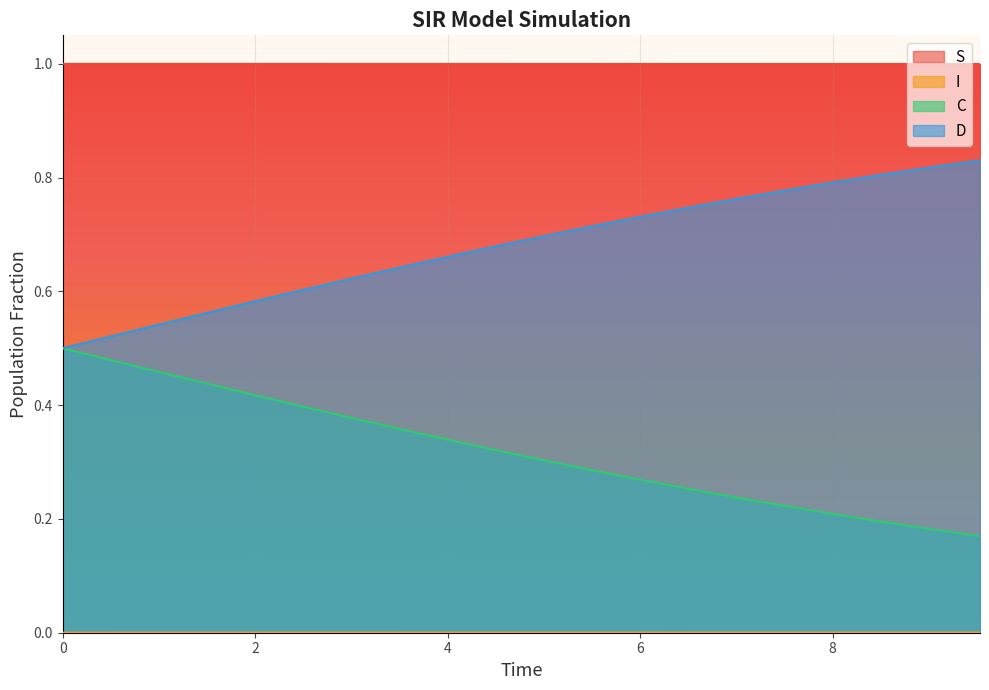

True or false: S has more than 2 interior local peaks.

False